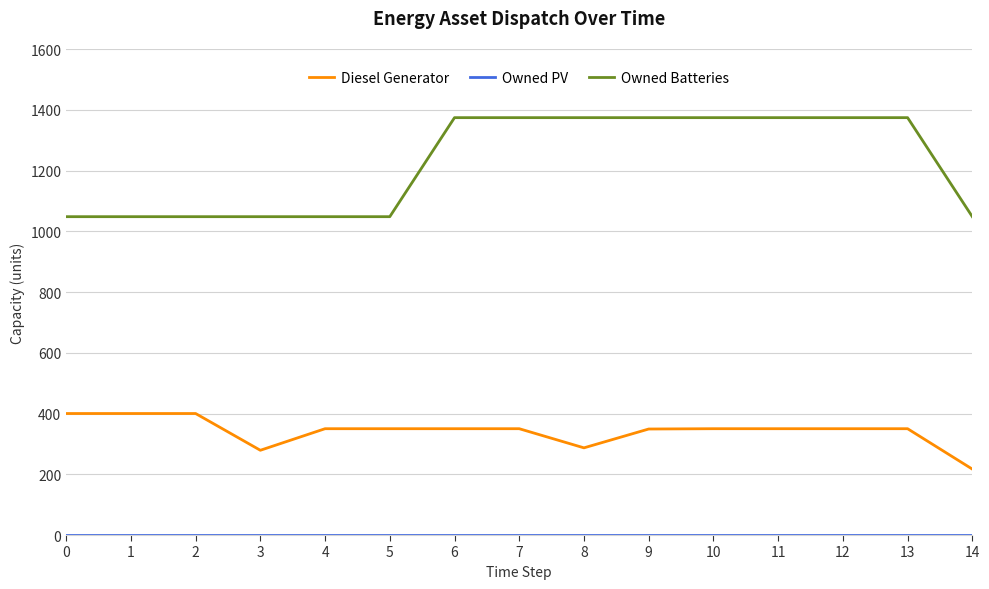

True or false: Diesel Generator has a value of 350 at 6.

True